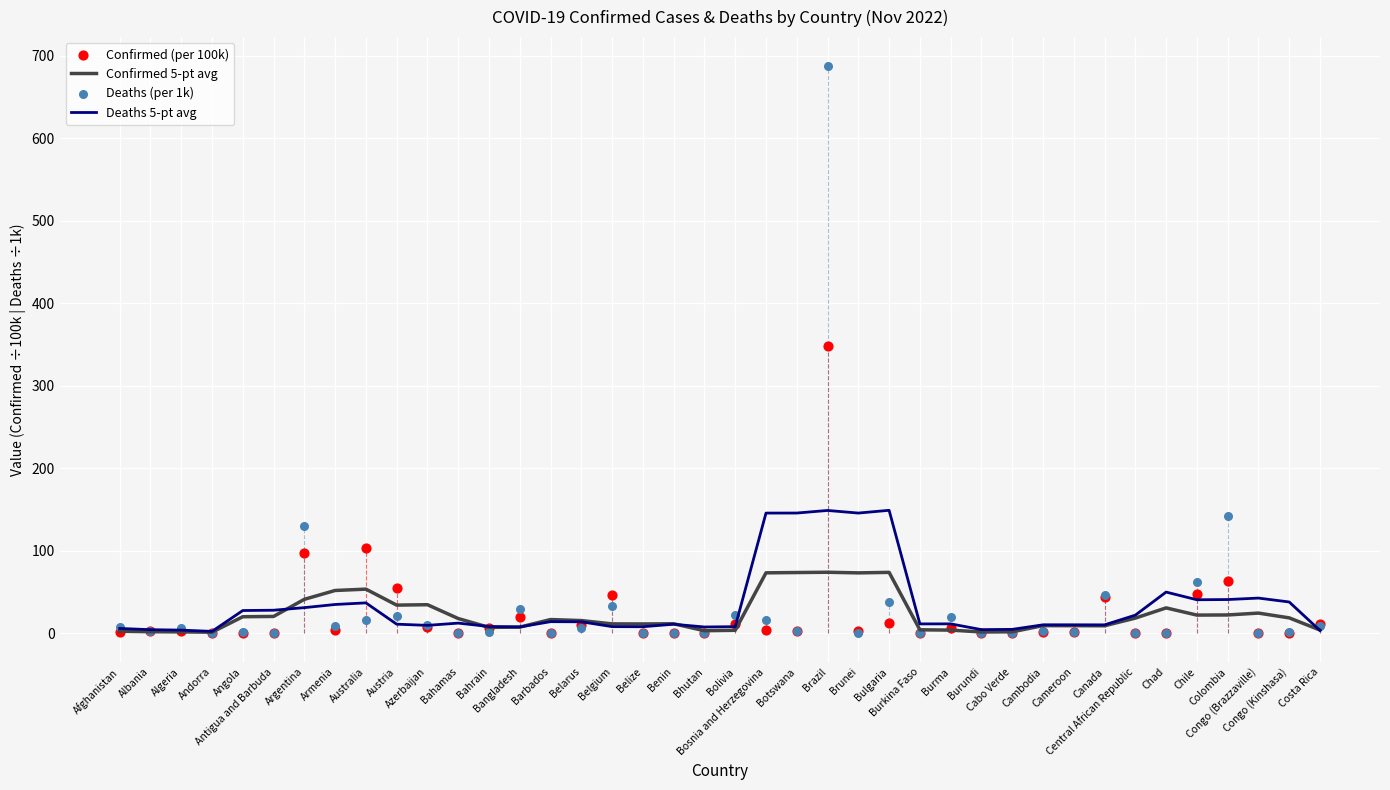

What are all the series names shown in the legend?

Confirmed 5-pt avg, Deaths 5-pt avg, Confirmed (per 100k), Deaths (per 1k)